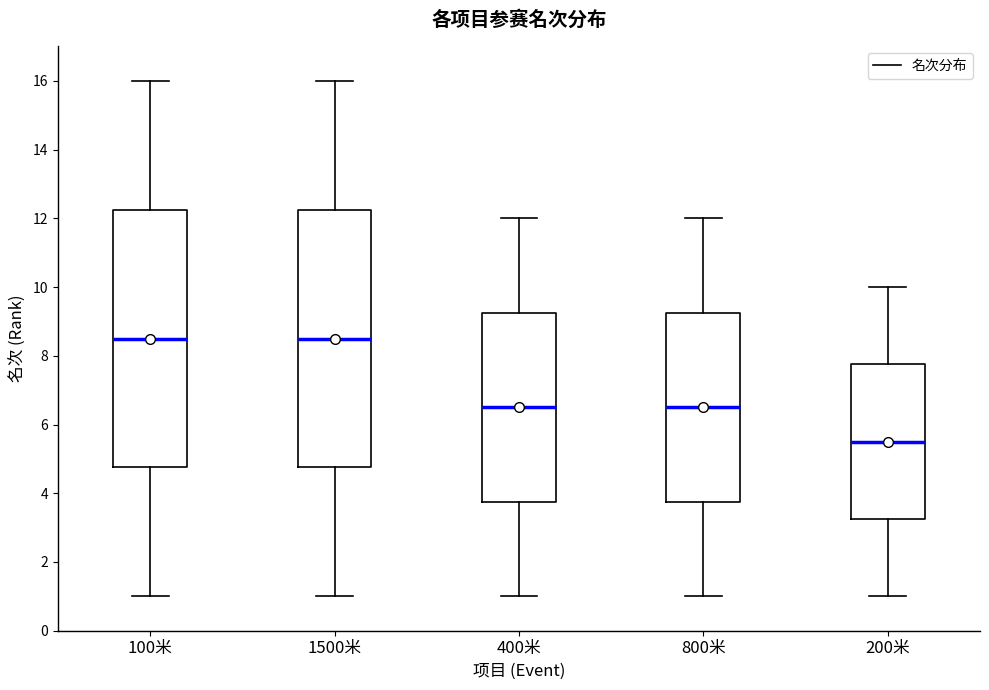

Reading left to right, read every box against the y-axis: the position of its median line, the range the box covers, and the ends of its whiskers. The values are not printed on the chart, so give them approximately, as read against the axis.

100米: median 8.6, box 4.8 to 12.2, whiskers 1.0 to 16.0
1500米: median 8.6, box 4.8 to 12.2, whiskers 1.0 to 16.0
400米: median 6.6, box 3.8 to 9.2, whiskers 1.0 to 12.0
800米: median 6.6, box 3.8 to 9.2, whiskers 1.0 to 12.0
200米: median 5.6, box 3.2 to 7.8, whiskers 1.0 to 10.0